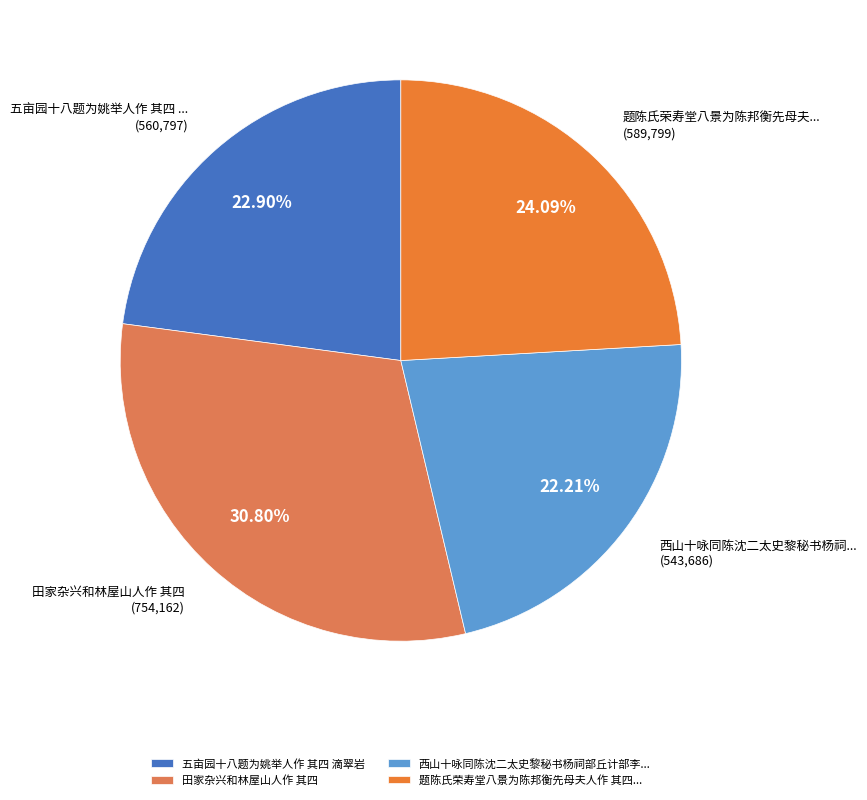

How many slices are in this pie chart?

4